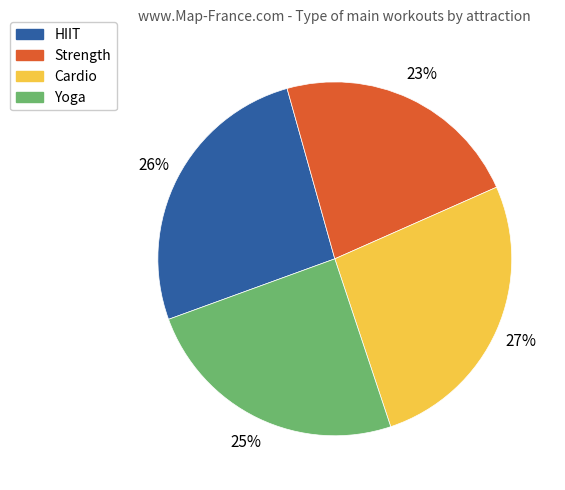

To the nearest percent, what percentage of the pie is Cardio?

27%